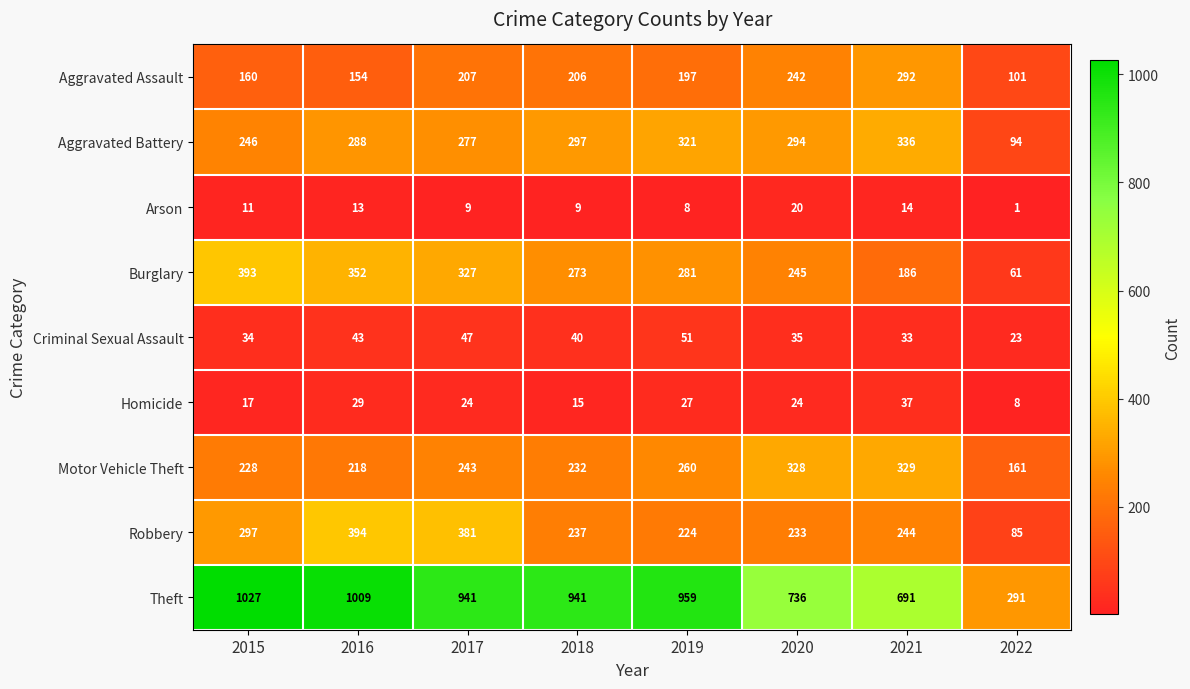

Rank the series at 2018 from lowest to highest value.

Arson, Homicide, Criminal Sexual Assault, Aggravated Assault, Motor Vehicle Theft, Robbery, Burglary, Aggravated Battery, Theft